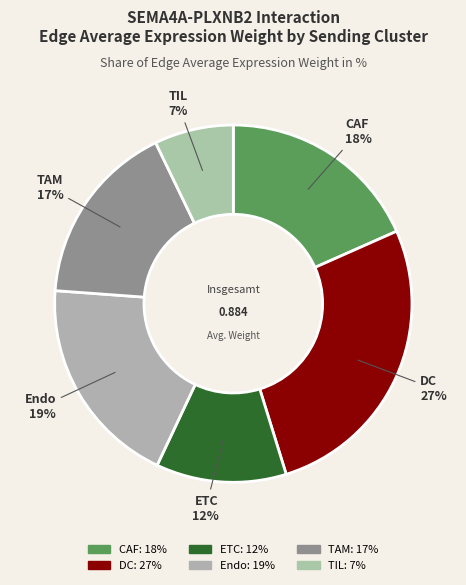

Which has a higher value, Endo or TAM?

Endo